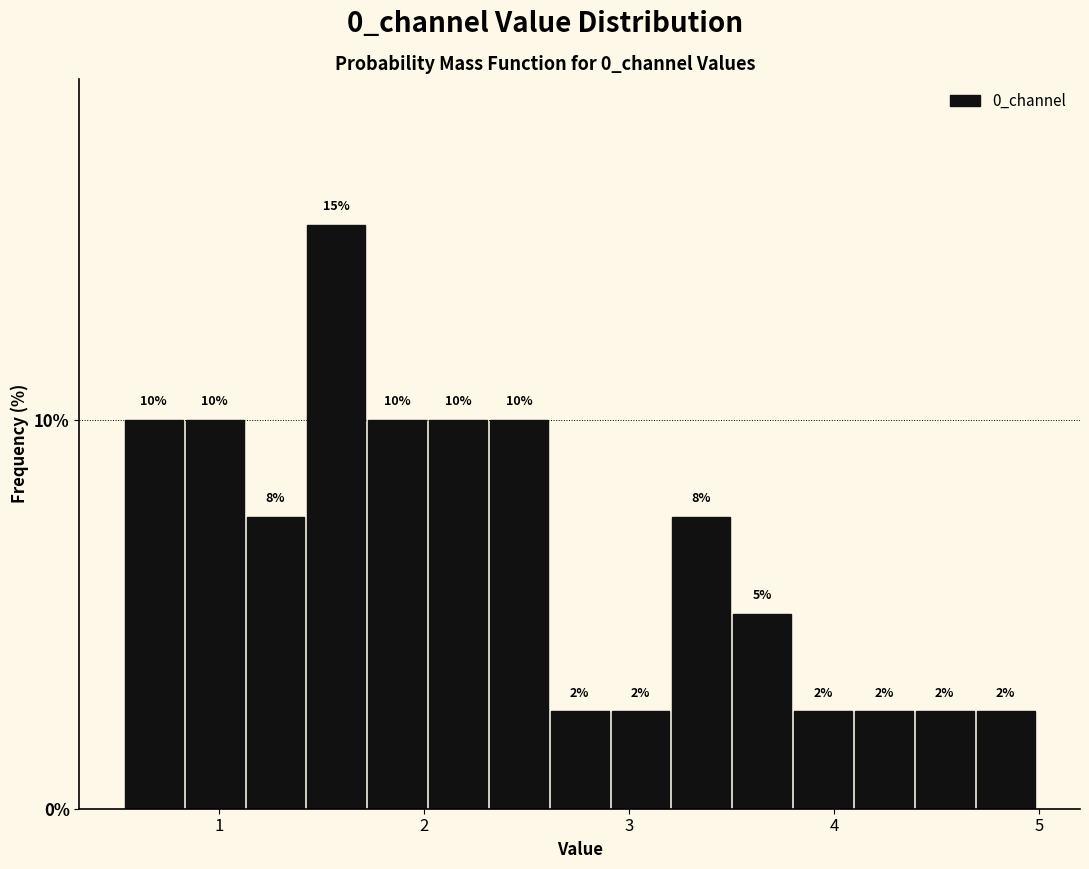

Read against the x-axis, roughly where is the centre of the tallest bar?

1.6